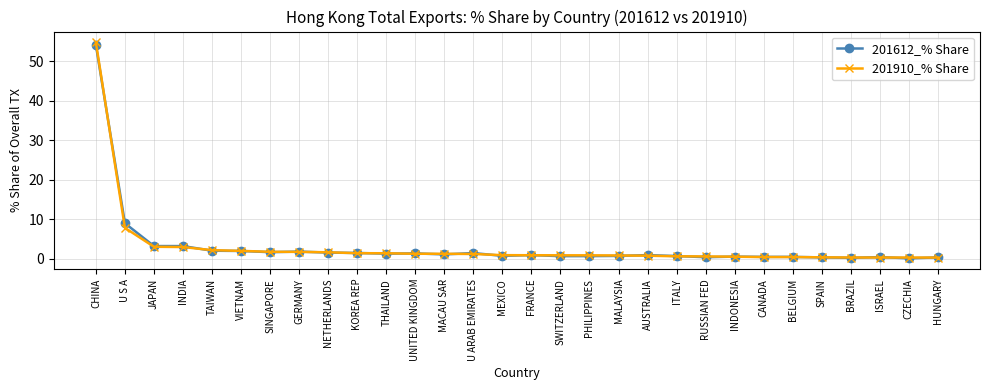

At which category is the sum across all series the highest?

CHINA